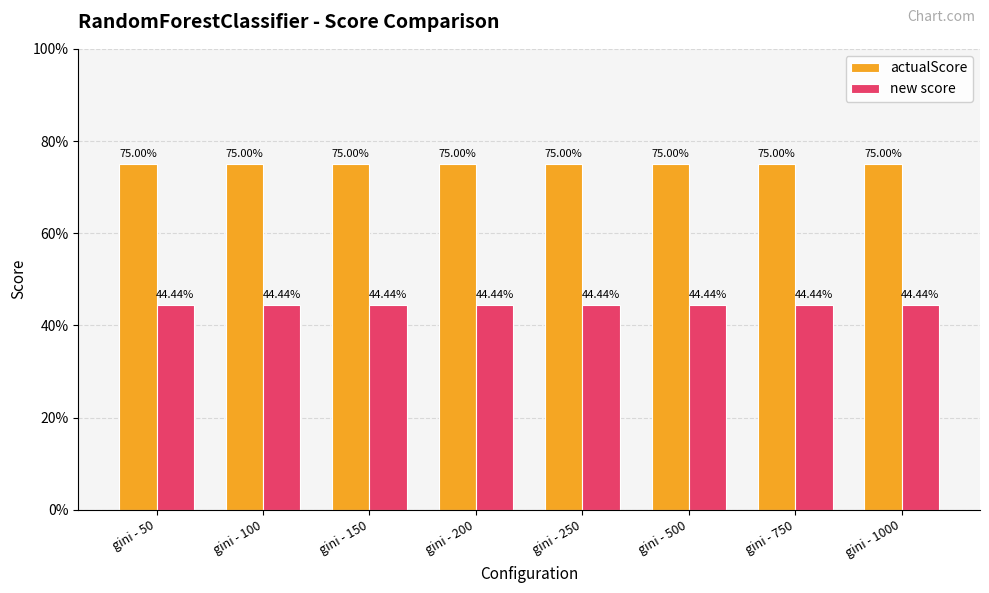

What are all the series names shown in the legend?

actualScore, new score